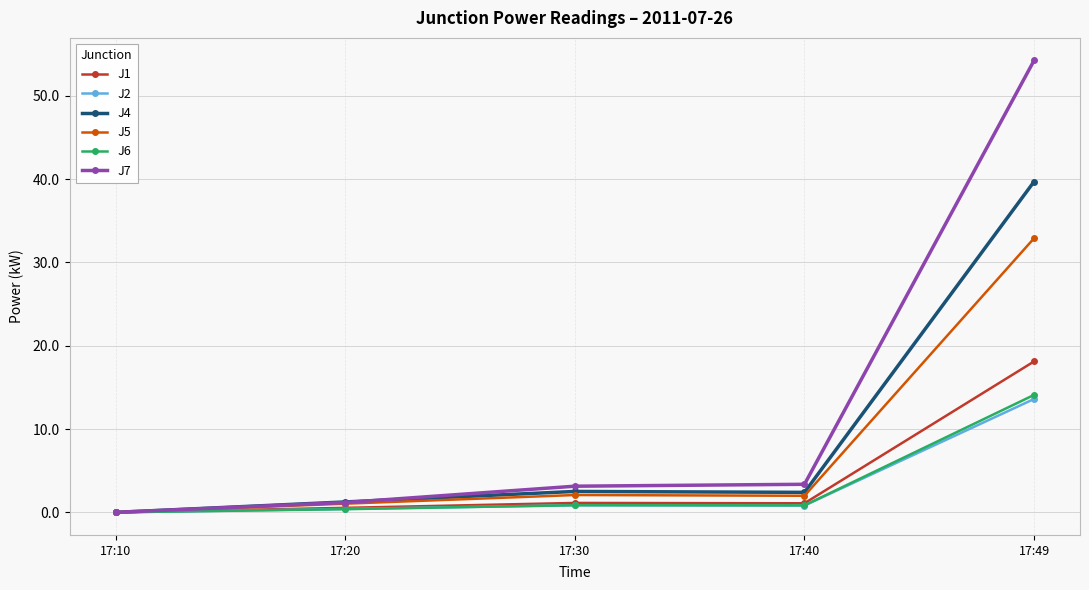

At which category is the sum across all series the highest?

17:49